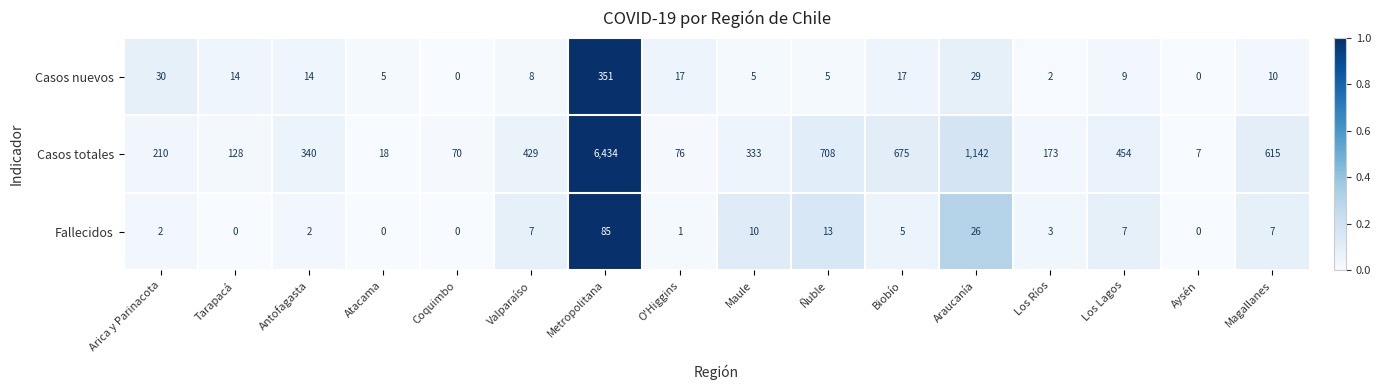

Which series has the largest total across all categories?

Casos totales